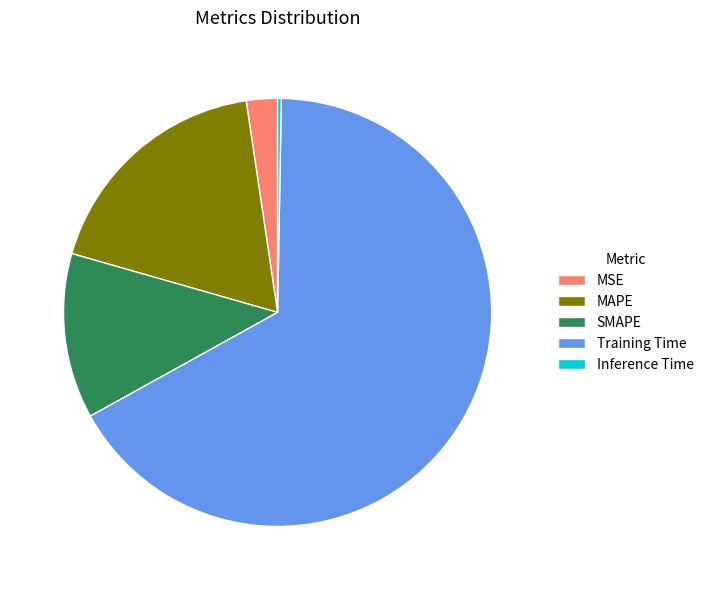

Is the sum of MSE and SMAPE greater than half?

No